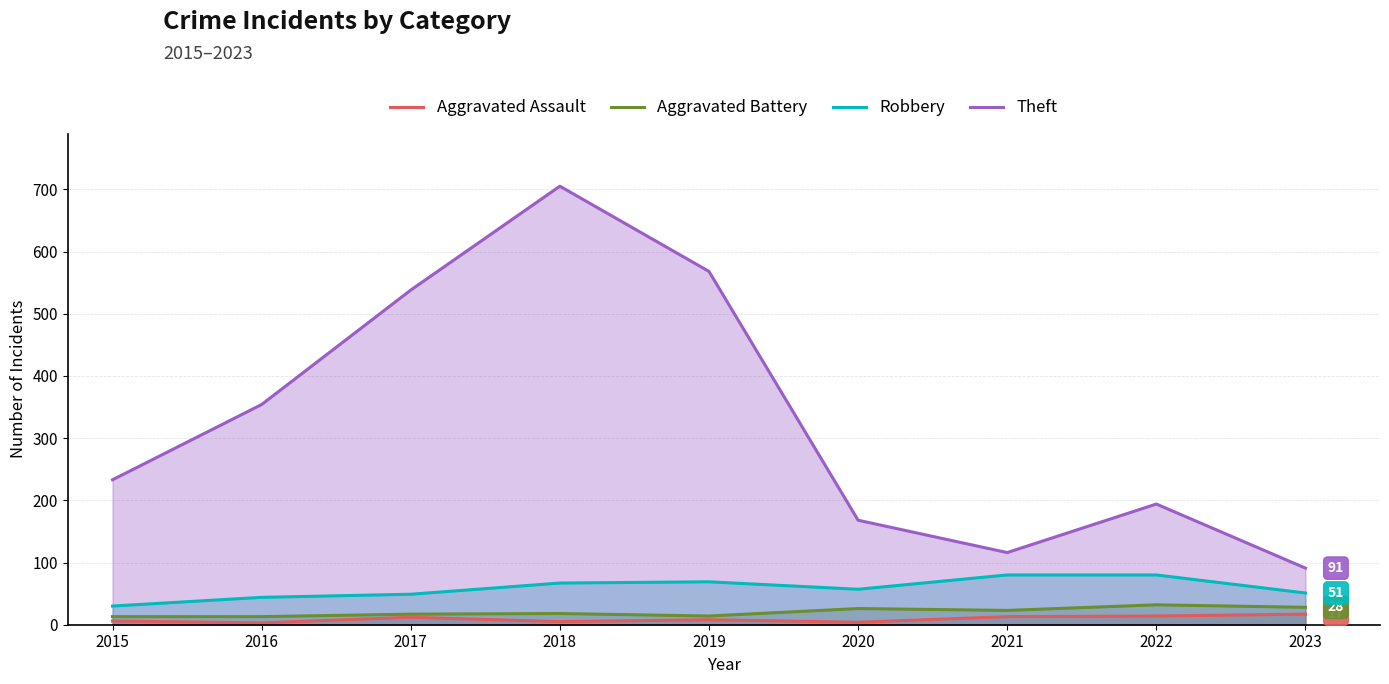

What is the highest value of the Theft series?

705